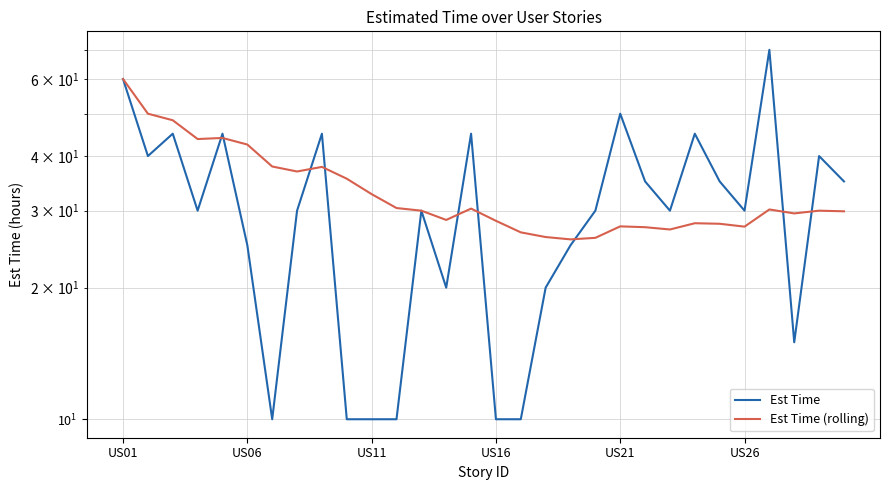

How many lines are shown in the chart?

2